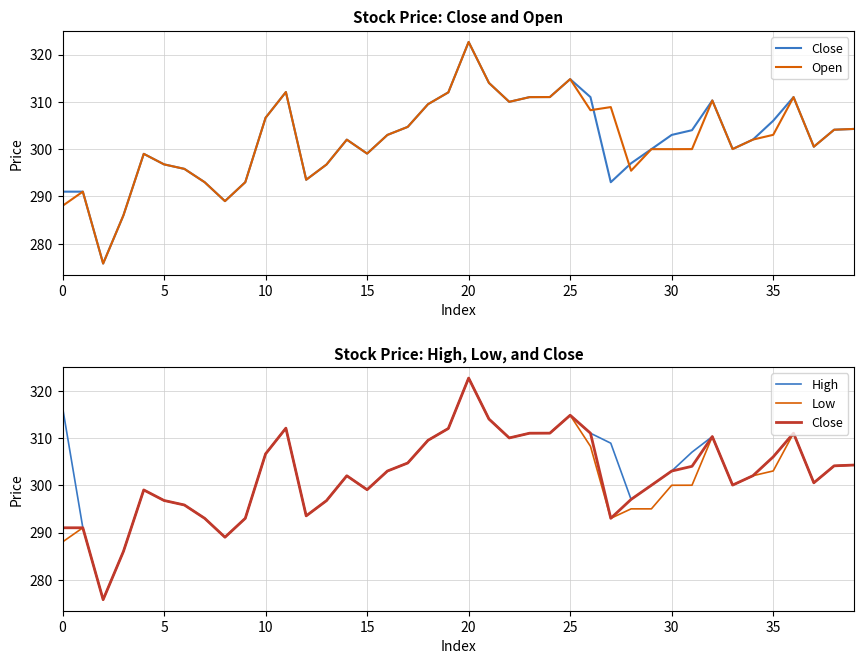

Does the chart have visible grid lines?

Yes